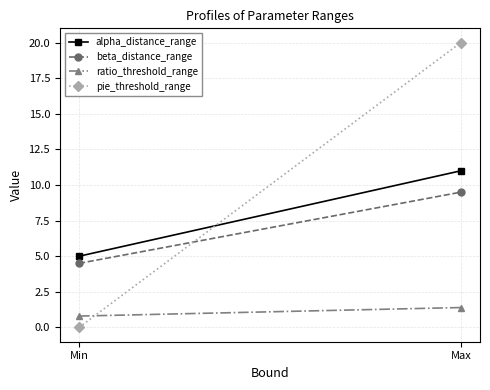

Reading left to right, transcribe all the data shown in this chart.

alpha_distance_range: Min=5.0	Max=11.0
beta_distance_range: Min=4.5	Max=9.5
ratio_threshold_range: Min=0.8	Max=1.4
pie_threshold_range: Min=0.0	Max=20.0